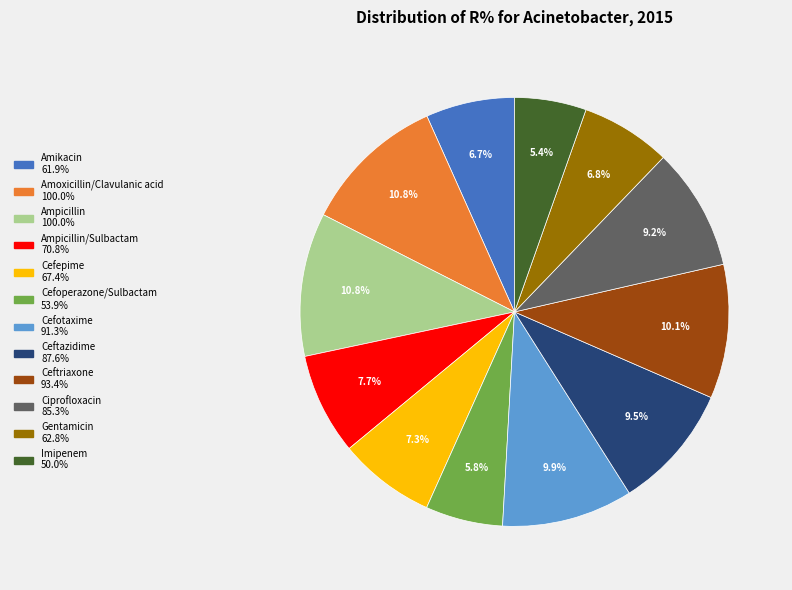

Is there a majority slice in this chart?

No